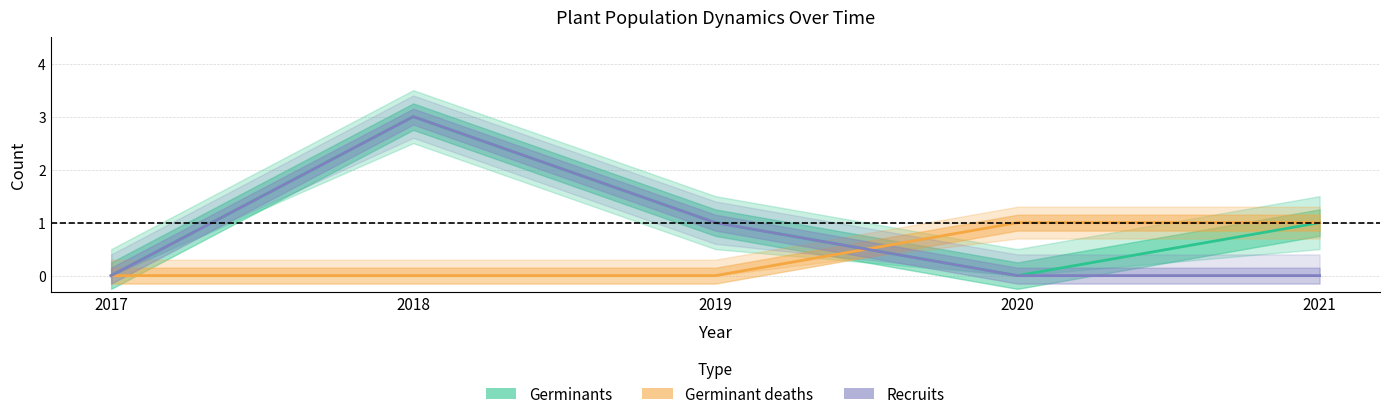

How many values in Germinant deaths are above zero?

2